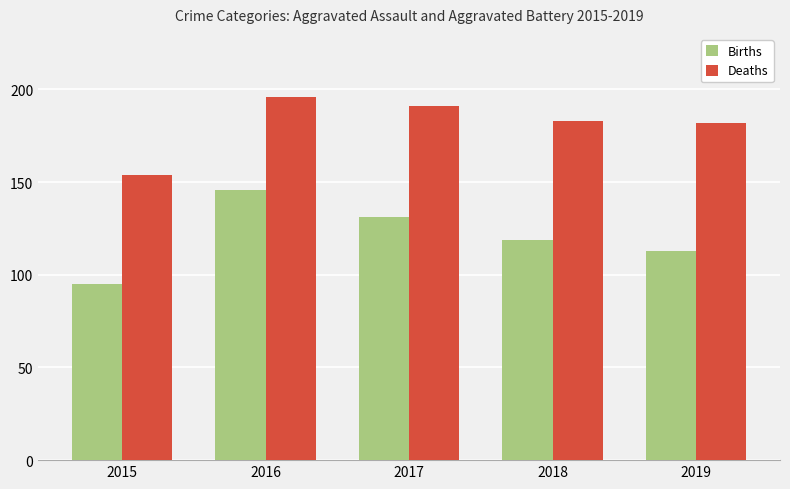

What is the spread (max minus min) of values at 2015?

59